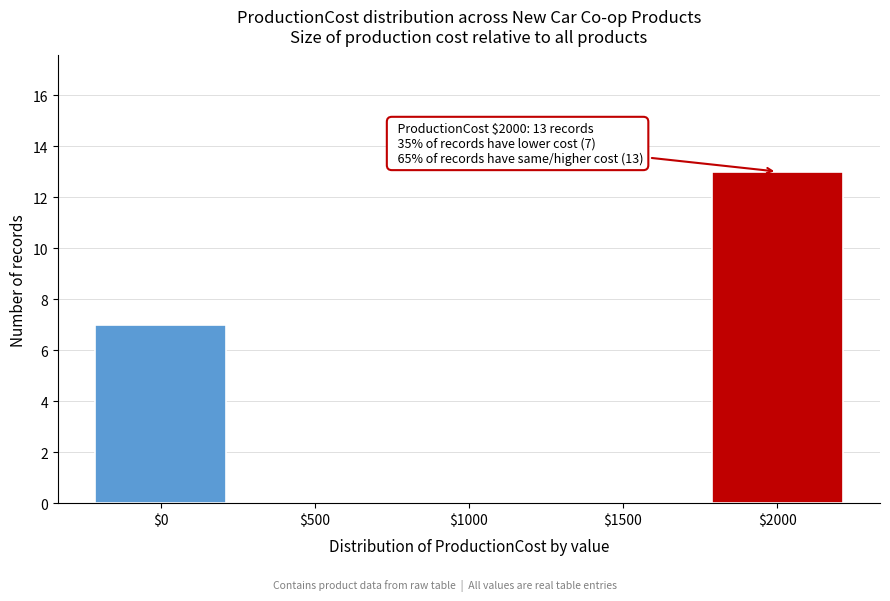

At which label is the value closest to 6?

$0